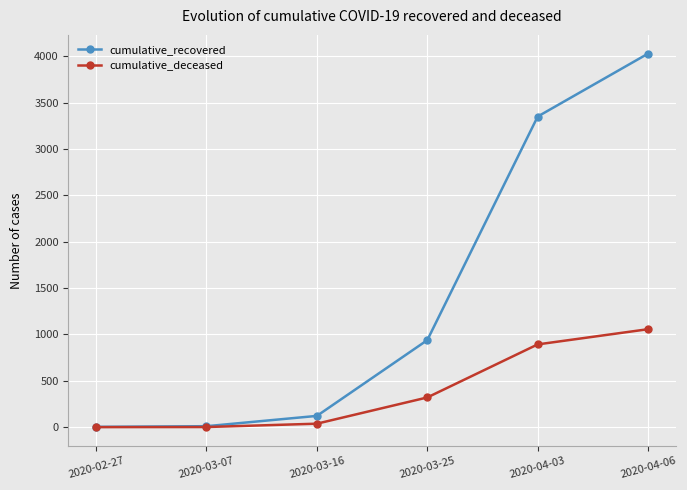

Is the value of cumulative_deceased at 2020-04-03 greater than the value of cumulative_recovered at 2020-03-07?

Yes